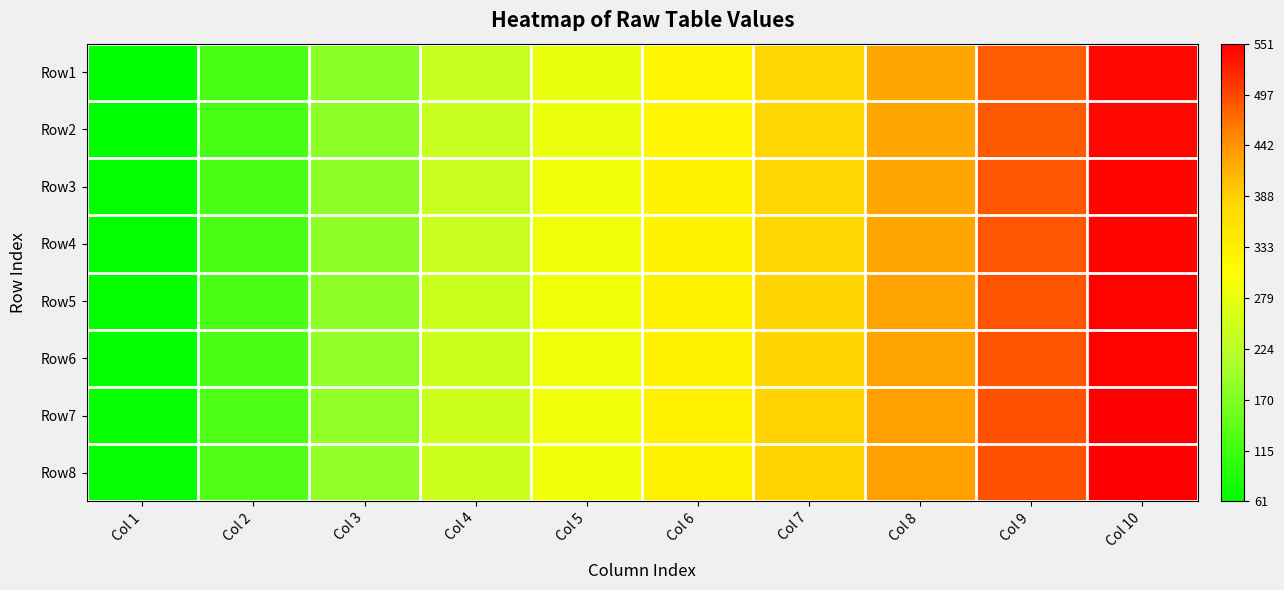

Which series has the largest total across all categories?

Row8